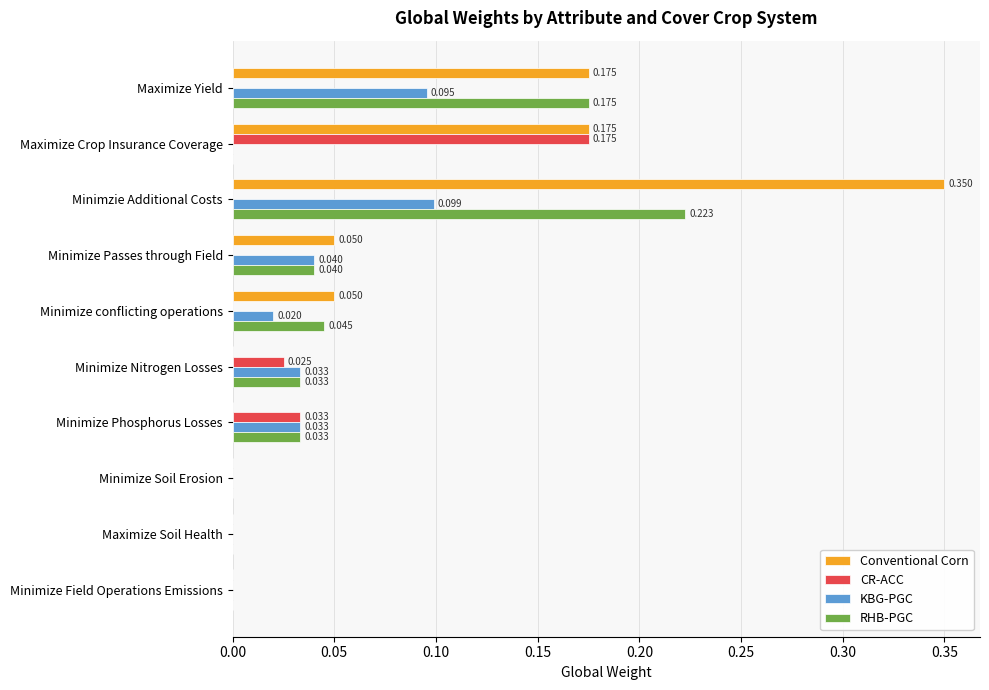

At which category does the chart reach its peak across all series?

Minimzie Additional Costs